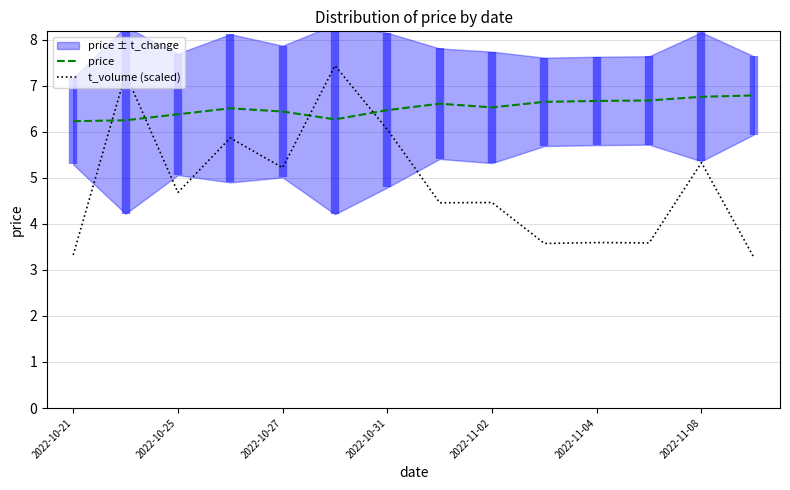

Is the value of price at 2022-11-08 greater than the value of t_volume (scaled) at 2022-10-27?

Yes